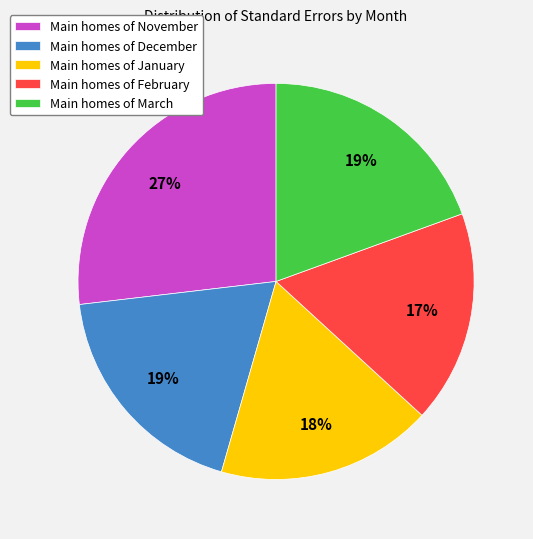

Does any single category account for the majority?

No